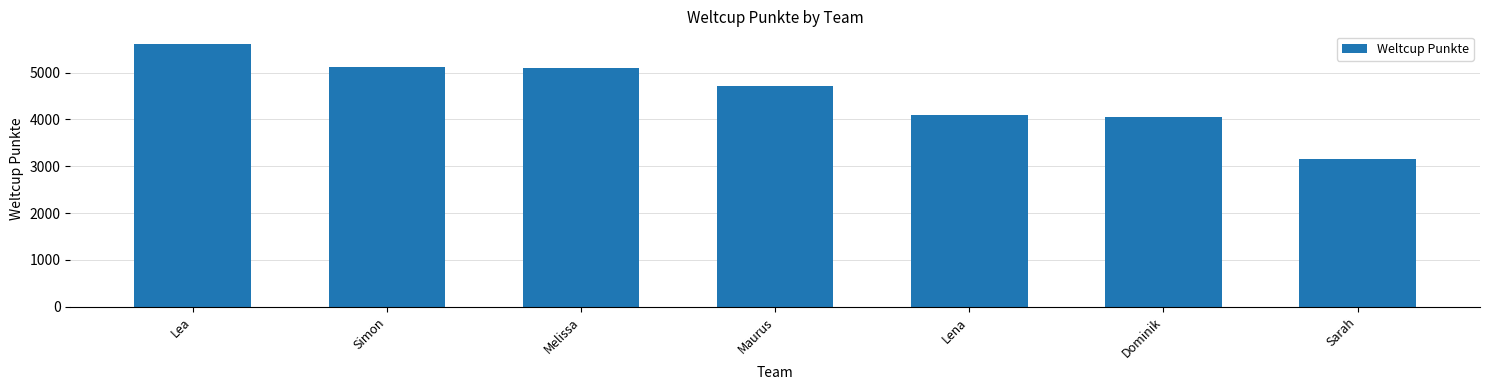

What is the difference between the second highest and minimum values?

1978